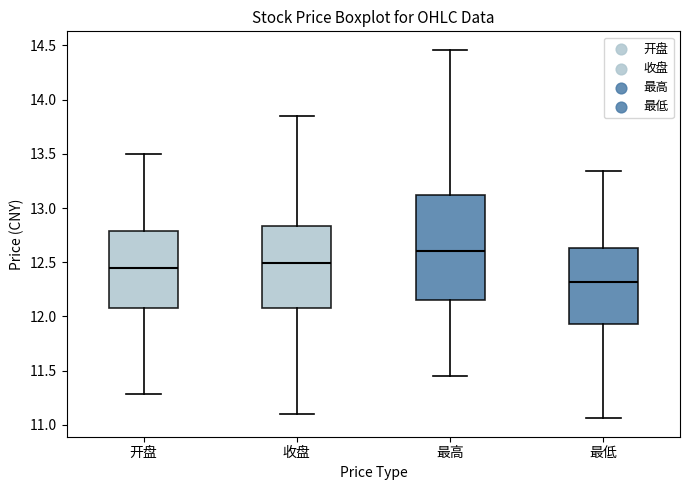

Comparing the boxes themselves (not the whiskers), which one is the tallest?

最高